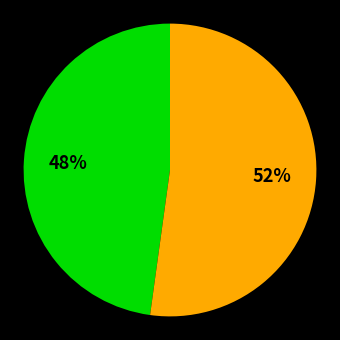

Is there any slice that represents more than half of the pie?

Yes